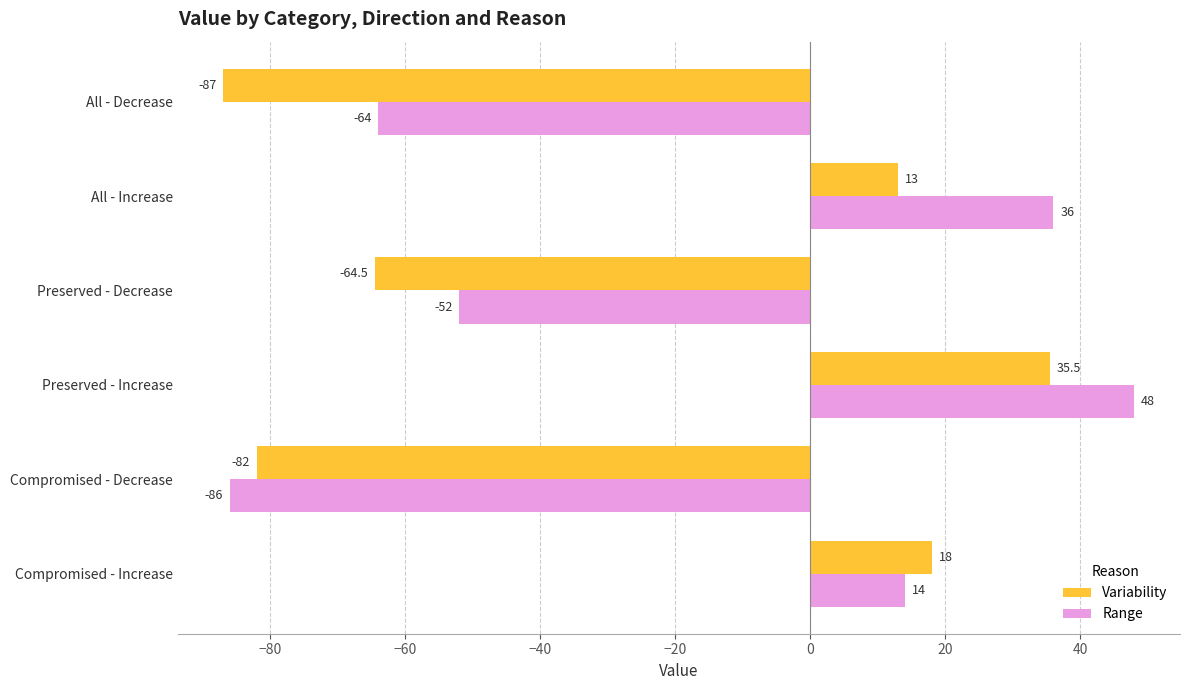

What is the difference between the Range values at Compromised - Decrease and Preserved - Increase?

134.0